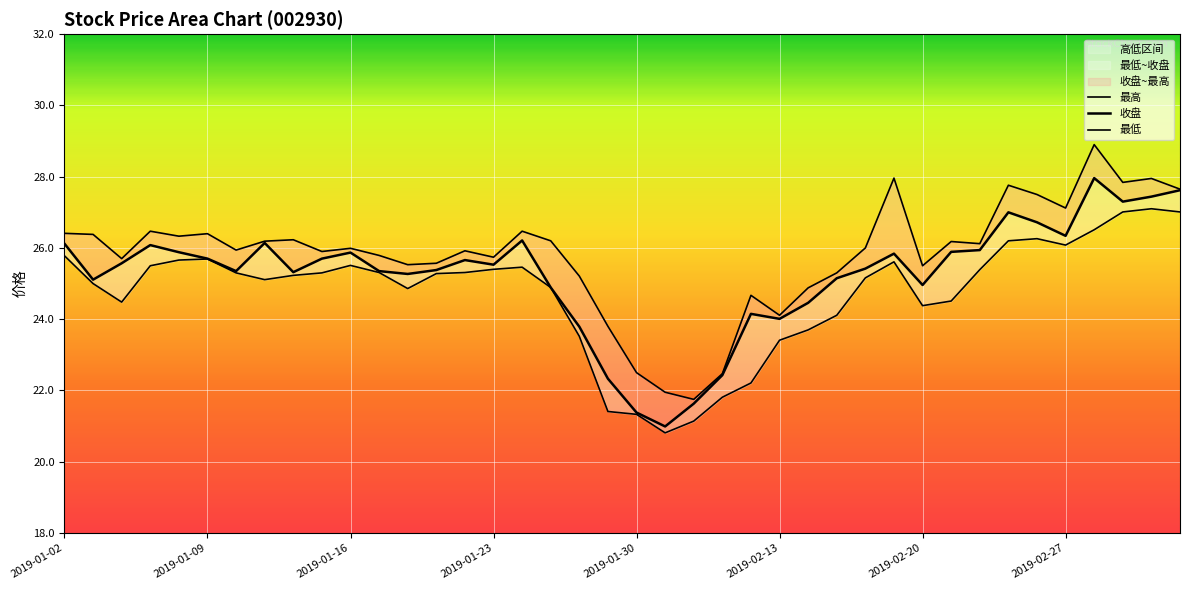

What is the smallest value displayed?

20.8